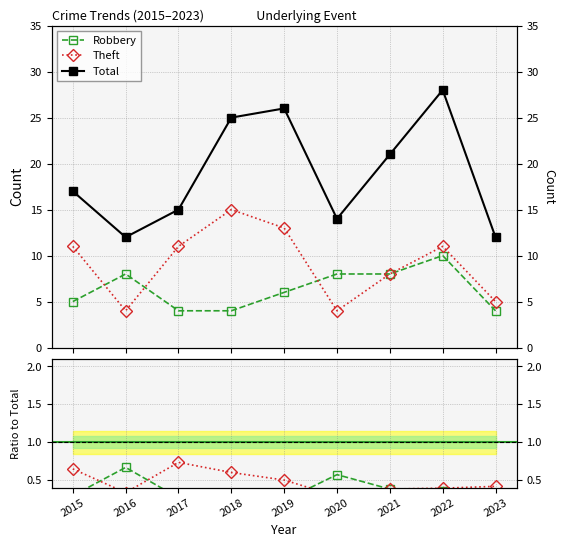

At how many categories does at least one series exceed 23?

3